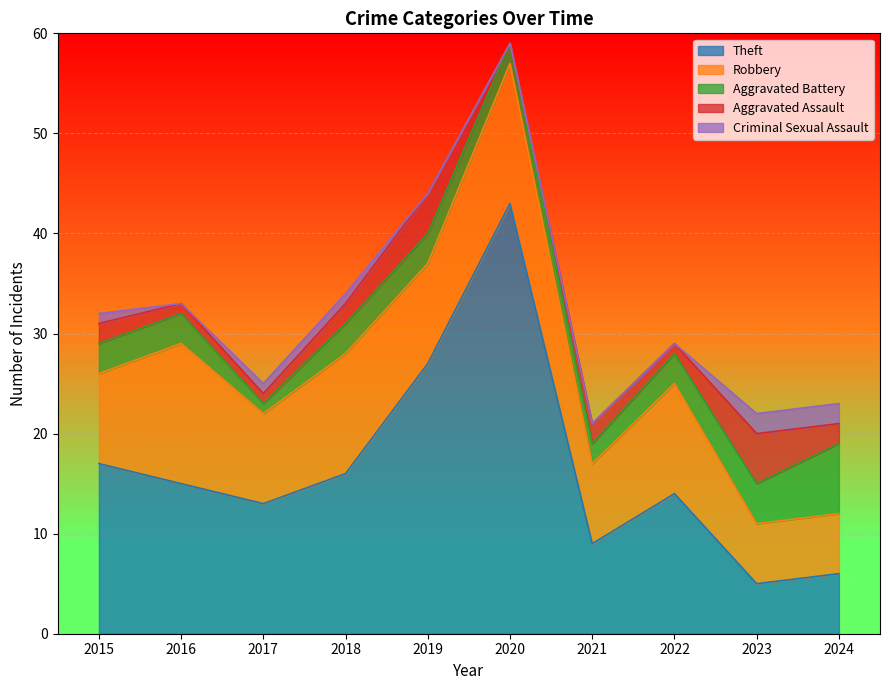

The value of Aggravated Assault at 2018 is 1. True or false?

False